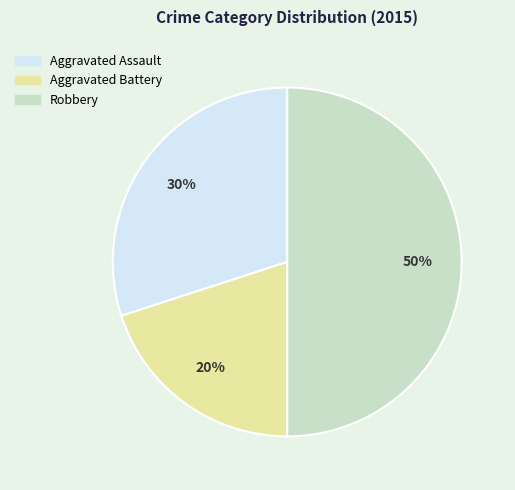

How many segments does this pie chart have?

3